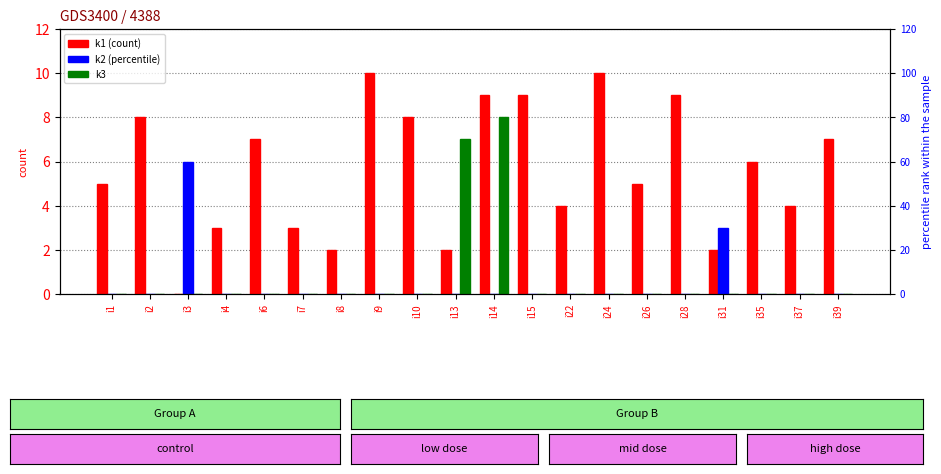

Reading left to right, extract all data points from this chart.

k1: i1=5	i2=8	i3=0	i4=3	i6=7	i7=3	i8=2	i9=10	i10=8	i13=2	i14=9	i15=9	i22=4	i24=10	i26=5	i28=9	i31=2	i35=6	i37=4	i39=7
k2: i1=0	i2=0	i3=6	i4=0	i6=0	i7=0	i8=0	i9=0	i10=0	i13=0	i14=0	i15=0	i22=0	i24=0	i26=0	i28=0	i31=3	i35=0	i37=0	i39=0
k3: i1=0	i2=0	i3=0	i4=0	i6=0	i7=0	i8=0	i9=0	i10=0	i13=7	i14=8	i15=0	i22=0	i24=0	i26=0	i28=0	i31=0	i35=0	i37=0	i39=0